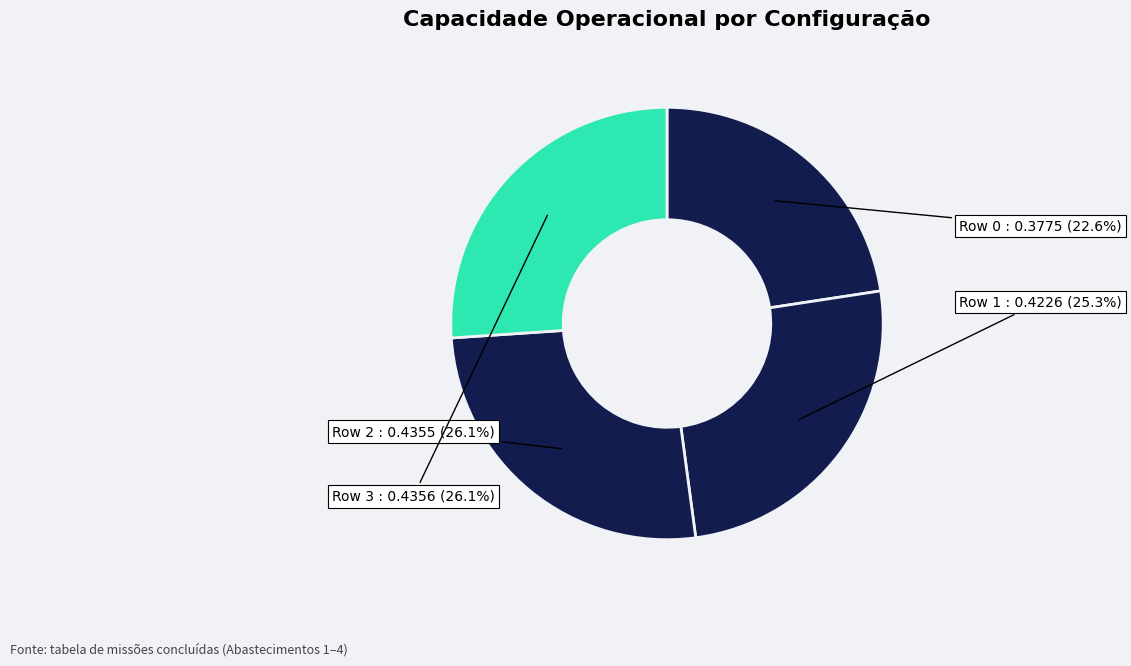

How many slices are in this pie chart?

4